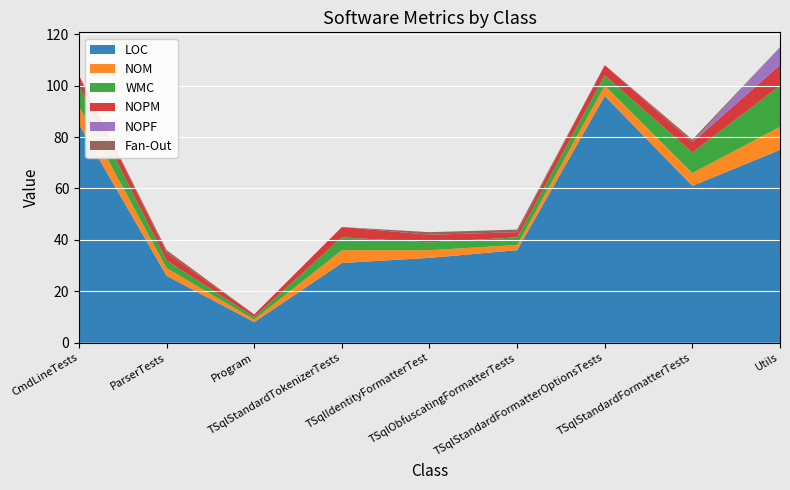

Reading left to right, list all the values displayed in this chart.

LOC: CmdLineTests=85	ParserTests=26	Program=8	TSqlStandardTokenizerTests=31	TSqlIdentityFormatterTest=33	TSqlObfuscatingFormatterTests=36	TSqlStandardFormatterOptionsTests=96	TSqlStandardFormatterTests=61	Utils=75
NOM: CmdLineTests=7	ParserTests=3	Program=1	TSqlStandardTokenizerTests=5	TSqlIdentityFormatterTest=3	TSqlObfuscatingFormatterTests=2	TSqlStandardFormatterOptionsTests=4	TSqlStandardFormatterTests=5	Utils=9
WMC: CmdLineTests=8	ParserTests=3	Program=1	TSqlStandardTokenizerTests=5	TSqlIdentityFormatterTest=3	TSqlObfuscatingFormatterTests=3	TSqlStandardFormatterOptionsTests=4	TSqlStandardFormatterTests=8	Utils=16
NOPM: CmdLineTests=4	ParserTests=3	Program=1	TSqlStandardTokenizerTests=4	TSqlIdentityFormatterTest=3	TSqlObfuscatingFormatterTests=2	TSqlStandardFormatterOptionsTests=4	TSqlStandardFormatterTests=4	Utils=8
NOPF: CmdLineTests=0	ParserTests=0	Program=0	TSqlStandardTokenizerTests=0	TSqlIdentityFormatterTest=0	TSqlObfuscatingFormatterTests=0	TSqlStandardFormatterOptionsTests=0	TSqlStandardFormatterTests=0	Utils=7
Fan-Out: CmdLineTests=0	ParserTests=1	Program=0	TSqlStandardTokenizerTests=0	TSqlIdentityFormatterTest=1	TSqlObfuscatingFormatterTests=1	TSqlStandardFormatterOptionsTests=0	TSqlStandardFormatterTests=1	Utils=0